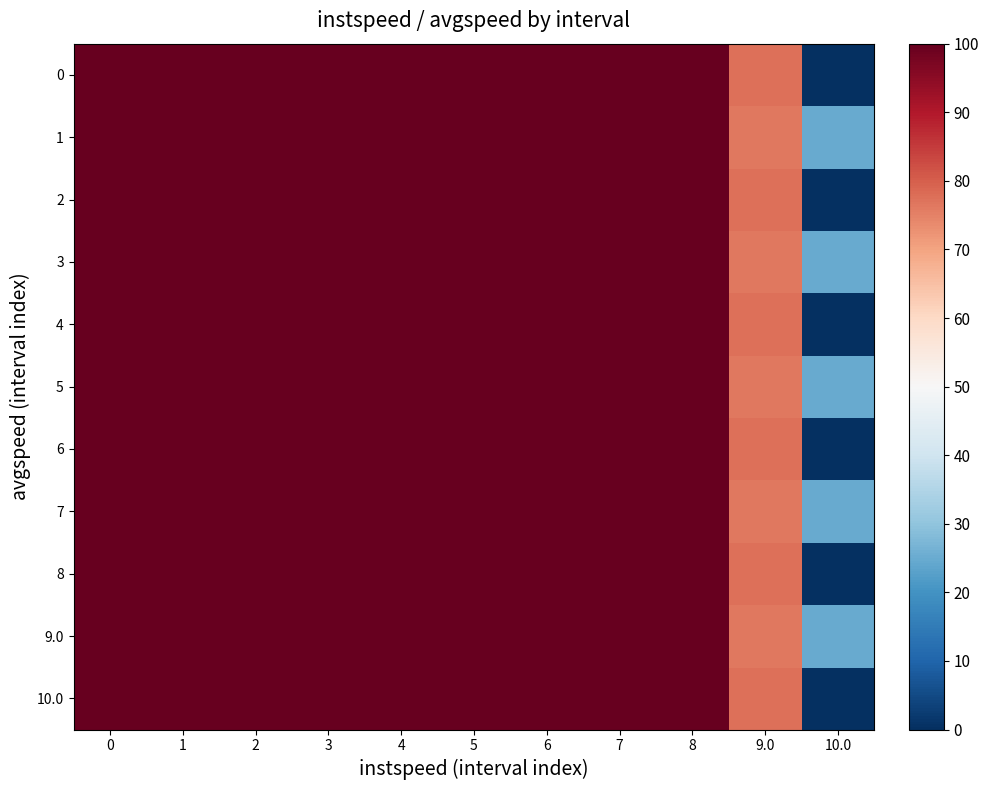

Reading left to right, transcribe all the data shown in this chart.

0: 0=100.0	1=100.0	2=100.0	3=100.0	4=100.0	5=100.0	6=100.0	7=100.0	8=100.0	9.0=77.6	10.0=0.0
1: 0=100.0	1=100.0	2=100.0	3=100.0	4=100.0	5=100.0	6=100.0	7=100.0	8=100.0	9.0=76.4	10.0=24.8
2: 0=100.0	1=100.0	2=100.0	3=100.0	4=100.0	5=100.0	6=100.0	7=100.0	8=100.0	9.0=77.6	10.0=0.0
3: 0=100.0	1=100.0	2=100.0	3=100.0	4=100.0	5=100.0	6=100.0	7=100.0	8=100.0	9.0=76.4	10.0=24.8
4: 0=100.0	1=100.0	2=100.0	3=100.0	4=100.0	5=100.0	6=100.0	7=100.0	8=100.0	9.0=77.6	10.0=0.0
5: 0=100.0	1=100.0	2=100.0	3=100.0	4=100.0	5=100.0	6=100.0	7=100.0	8=100.0	9.0=76.4	10.0=24.8
6: 0=100.0	1=100.0	2=100.0	3=100.0	4=100.0	5=100.0	6=100.0	7=100.0	8=100.0	9.0=77.6	10.0=0.0
7: 0=100.0	1=100.0	2=100.0	3=100.0	4=100.0	5=100.0	6=100.0	7=100.0	8=100.0	9.0=76.4	10.0=24.8
8: 0=100.0	1=100.0	2=100.0	3=100.0	4=100.0	5=100.0	6=100.0	7=100.0	8=100.0	9.0=77.6	10.0=0.0
9.0: 0=100.0	1=100.0	2=100.0	3=100.0	4=100.0	5=100.0	6=100.0	7=100.0	8=100.0	9.0=76.4	10.0=24.8
10.0: 0=100.0	1=100.0	2=100.0	3=100.0	4=100.0	5=100.0	6=100.0	7=100.0	8=100.0	9.0=77.6	10.0=0.0